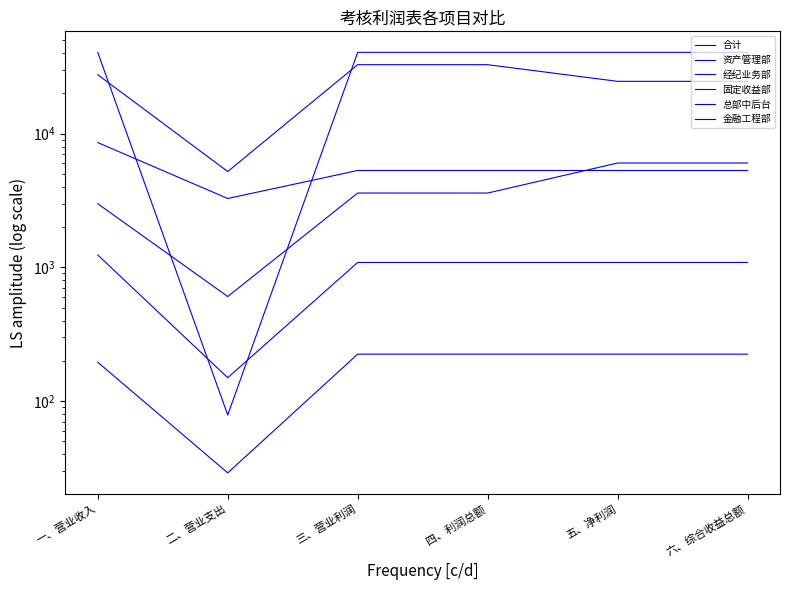

What is the difference between the highest and lowest values at 三、营业利润?

40332.6